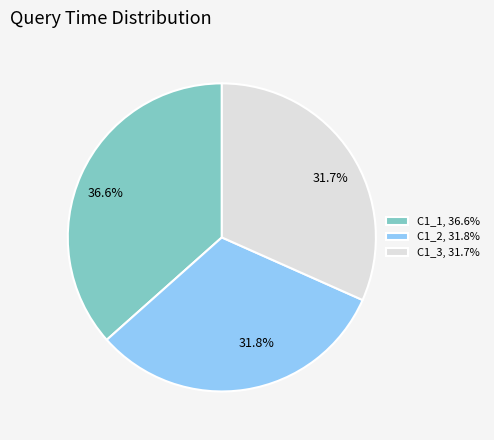

True or false: C1_1 accounts for 37% of the total.

True